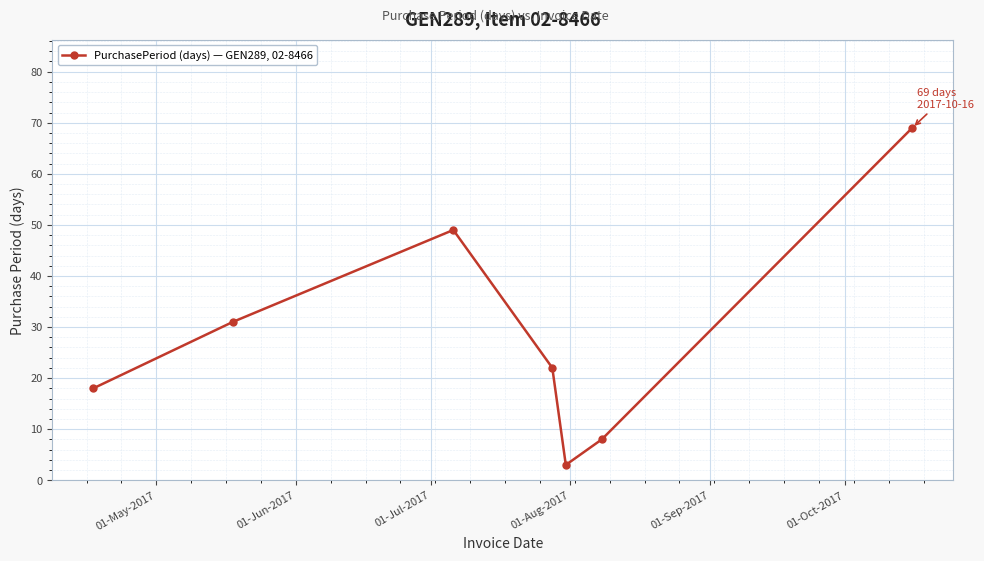

What is the sum of all values?

200